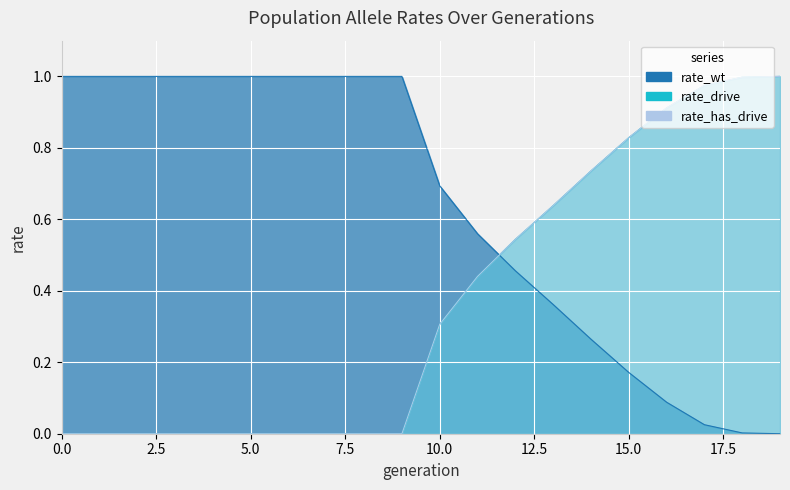

Between 17 and 16, which is larger?

16